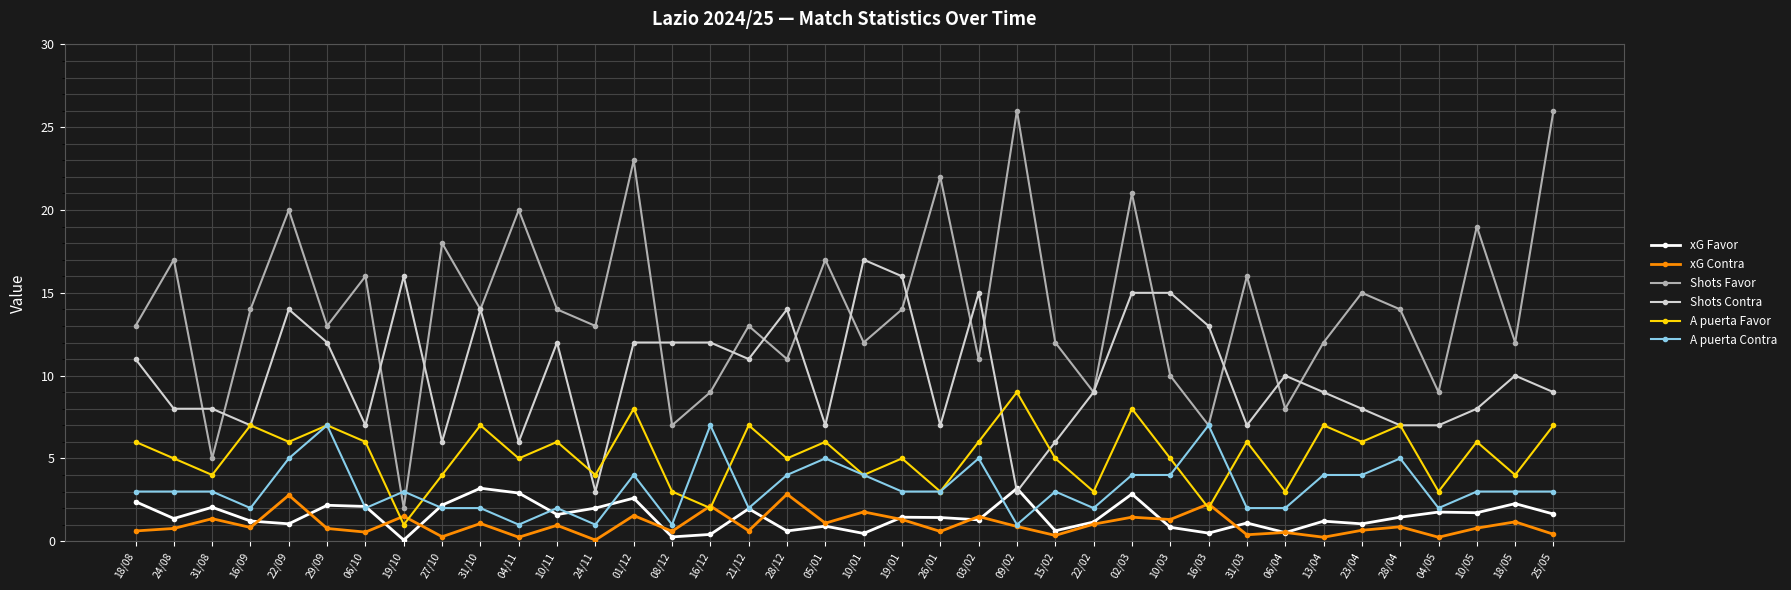

Which series has the widest spread of values?

Shots Favor